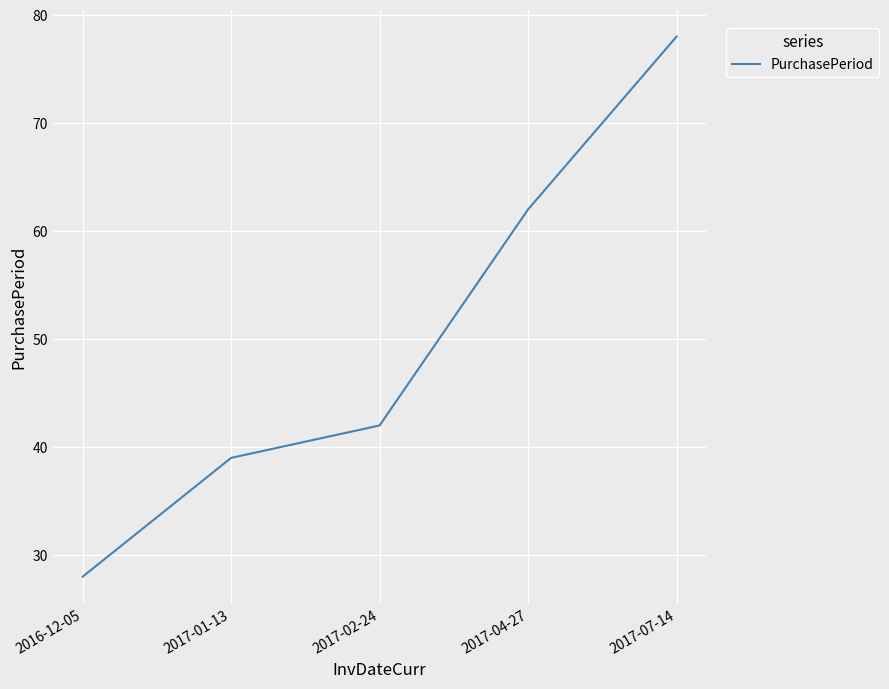

Rank the categories by value from lowest to highest.

2016-12-05, 2017-01-13, 2017-02-24, 2017-04-27, 2017-07-14